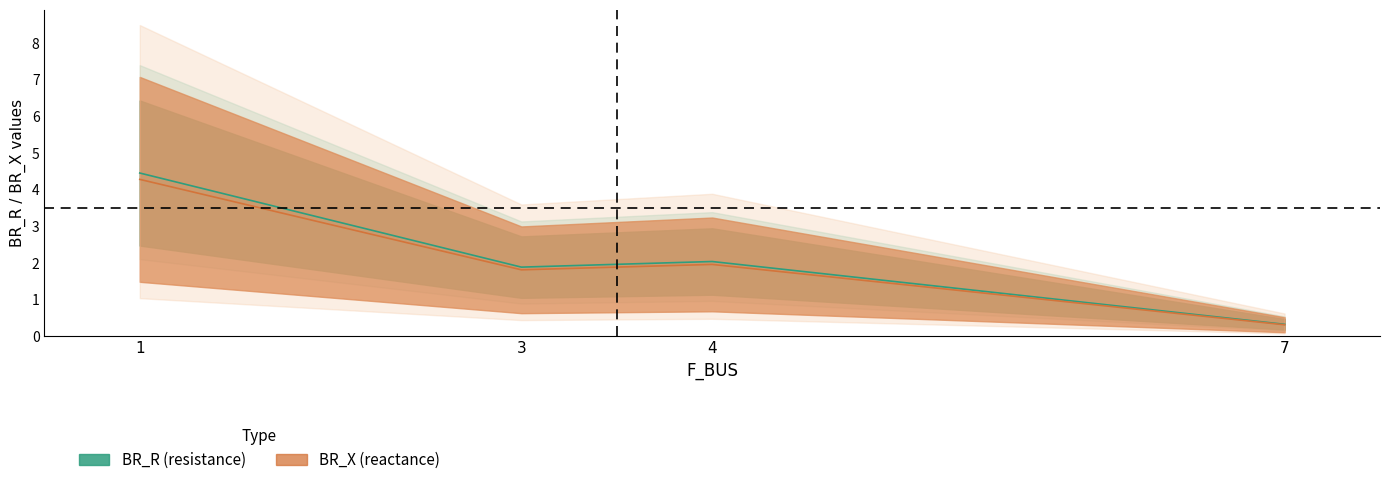

True or false: BR_X midline and BR_R midline intersect in this chart.

False